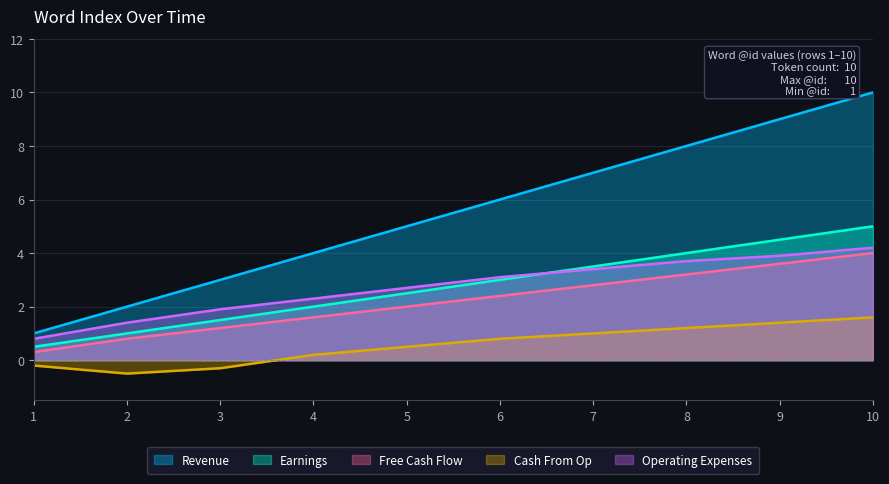

Reading left to right, what are all the values shown in this chart?

Revenue: 1=1.0	2=2.0	3=3.0	4=4.0	5=5.0	6=6.0	7=7.0	8=8.0	9=9.0	10=10.0
Earnings: 1=0.5	2=1.0	3=1.5	4=2.0	5=2.5	6=3.0	7=3.5	8=4.0	9=4.5	10=5.0
Free Cash Flow: 1=0.3	2=0.8	3=1.2	4=1.6	5=2.0	6=2.4	7=2.8	8=3.2	9=3.6	10=4.0
Cash From Op: 1=-0.2	2=-0.5	3=-0.3	4=0.2	5=0.5	6=0.8	7=1.0	8=1.2	9=1.4	10=1.6
Operating Expenses: 1=0.8	2=1.4	3=1.9	4=2.3	5=2.7	6=3.1	7=3.4	8=3.7	9=3.9	10=4.2